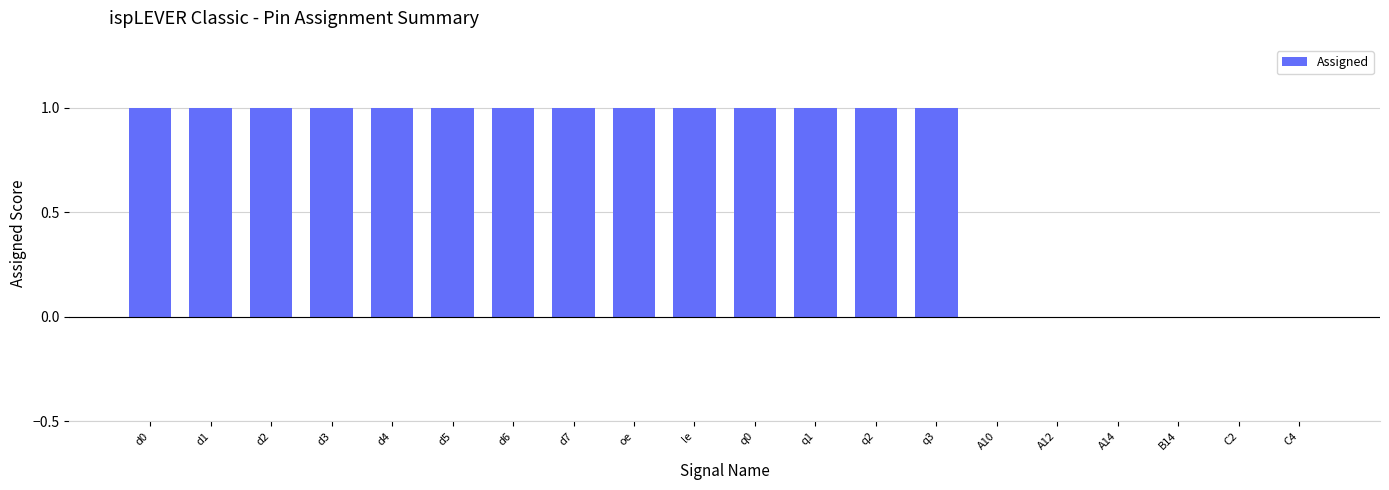

True or false: the data shows 0 at A12.

True